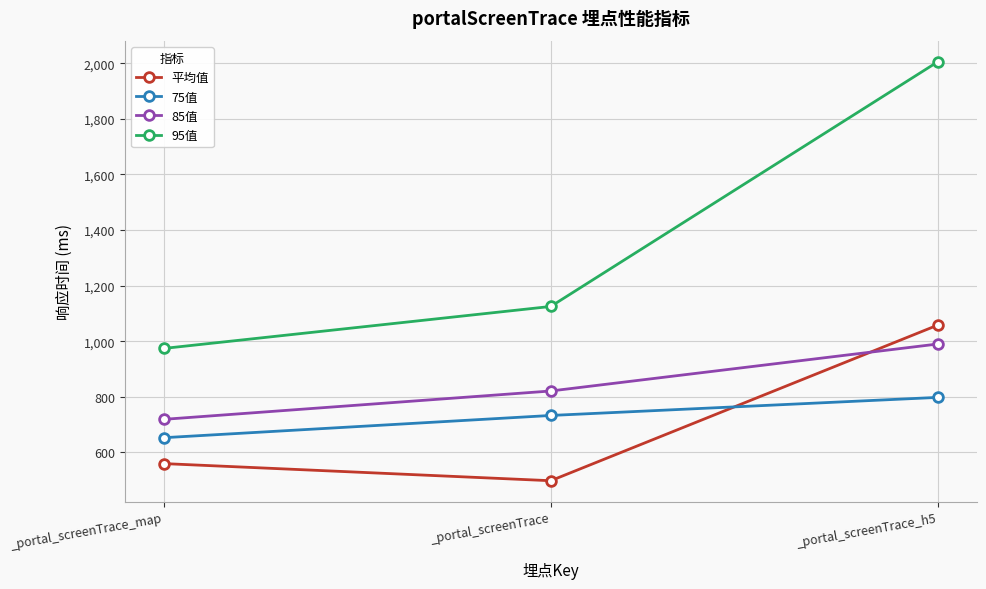

Is this an area chart (filled region under the line)?

No